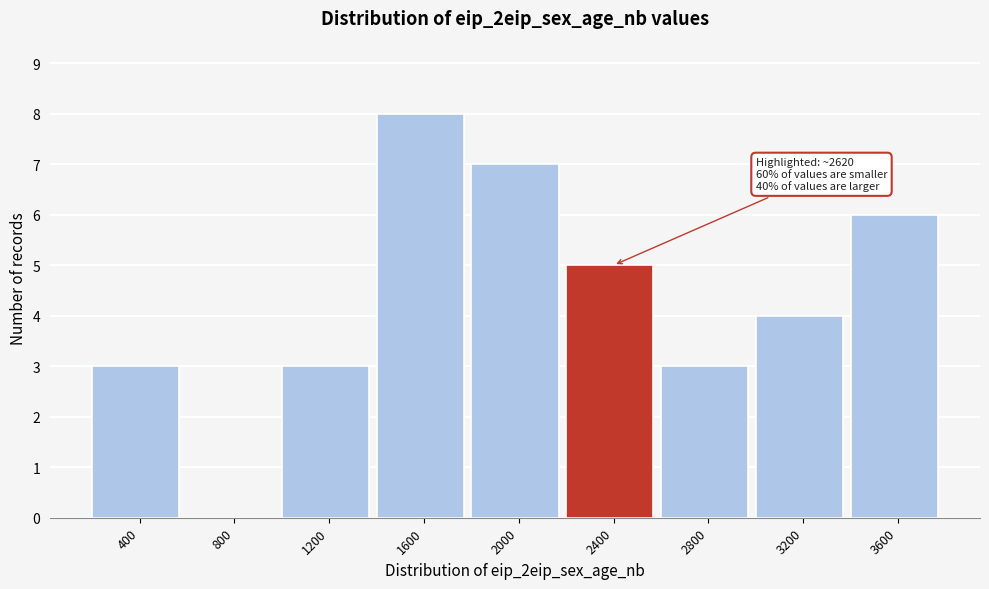

Reading left to right, what are all the values shown in this chart?

400=3	800=0	1200=3	1600=8	2000=7	2400=5	2800=3	3200=4	3600=6